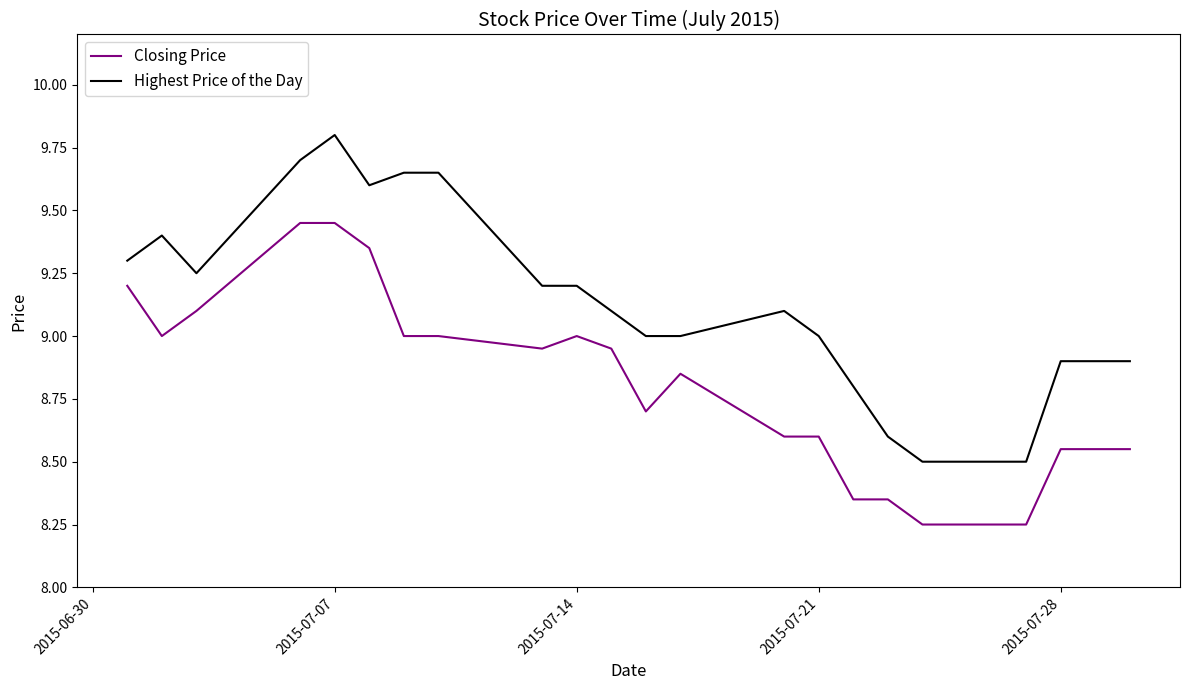

Which series has the largest total across all categories?

Highest Price of the Day